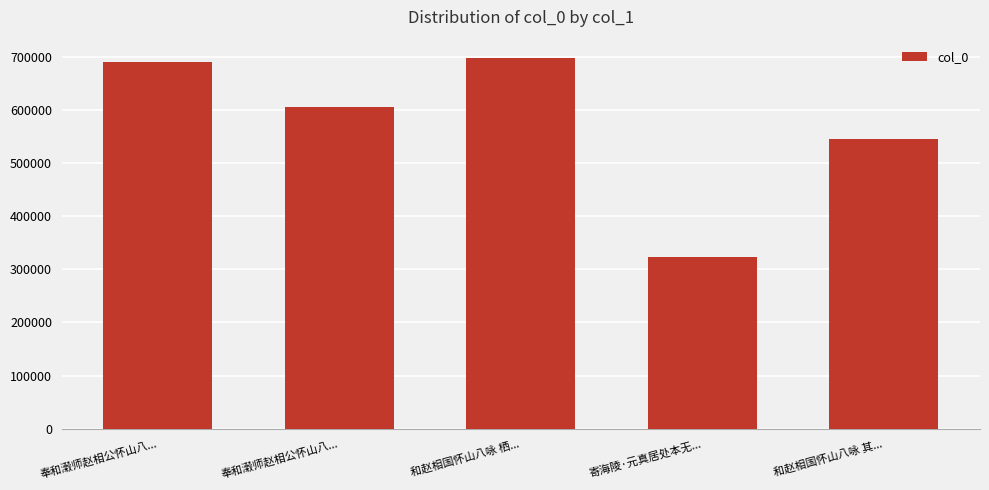

What is the change in value from 寄海陵·元真居处本无... to 和赵相国怀山八咏 其...?

+221716